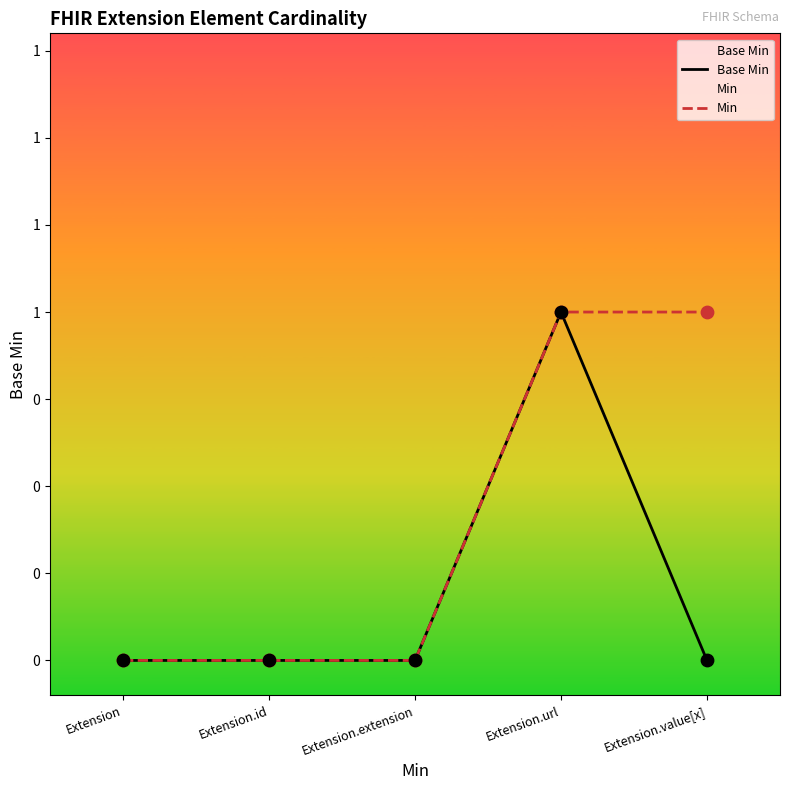

Which series has the largest total across all categories?

Min